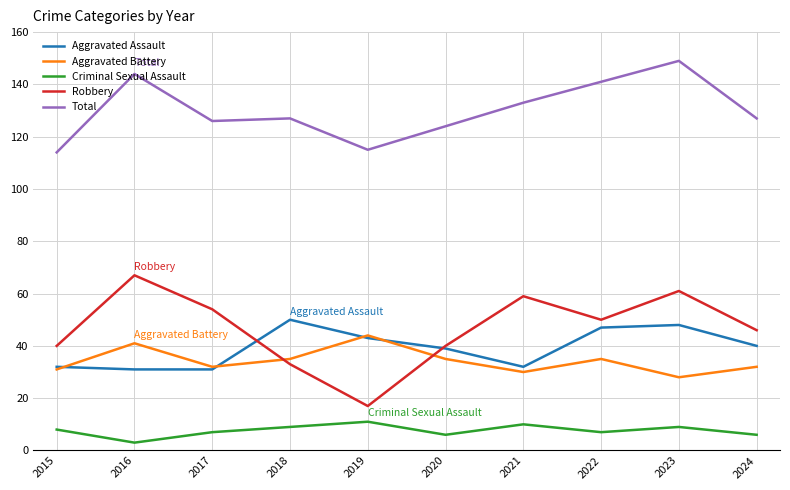

What is the difference between the maximum and minimum values in the Criminal Sexual Assault series?

8